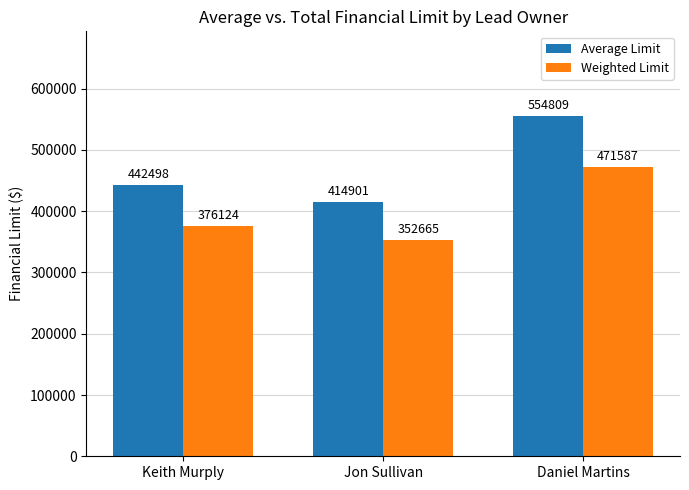

At which category is the sum across all series the highest?

Daniel Martins